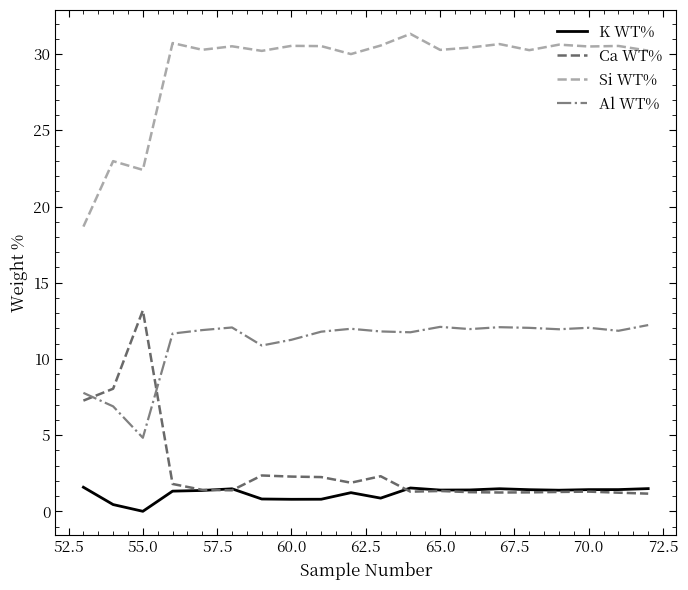

True or false: Al WT% and Si WT% cross at least once.

False